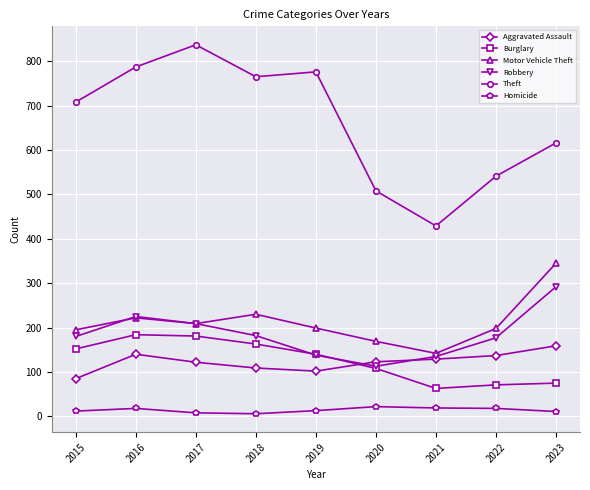

What is the value of the Homicide point at the 3rd from the left?

8